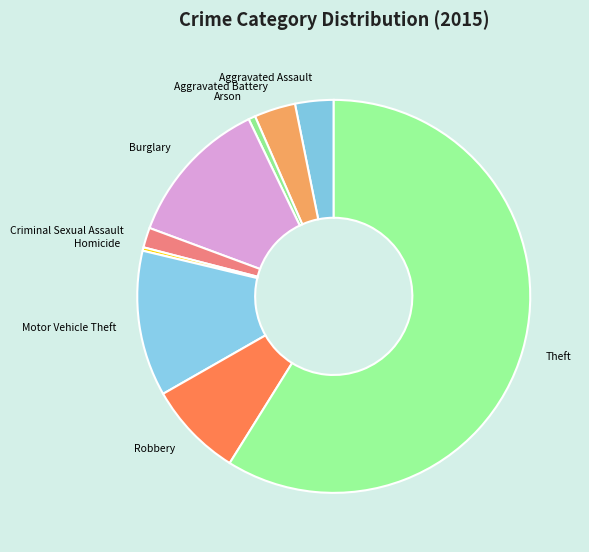

Is it true that Aggravated Battery is 11% of the pie?

False